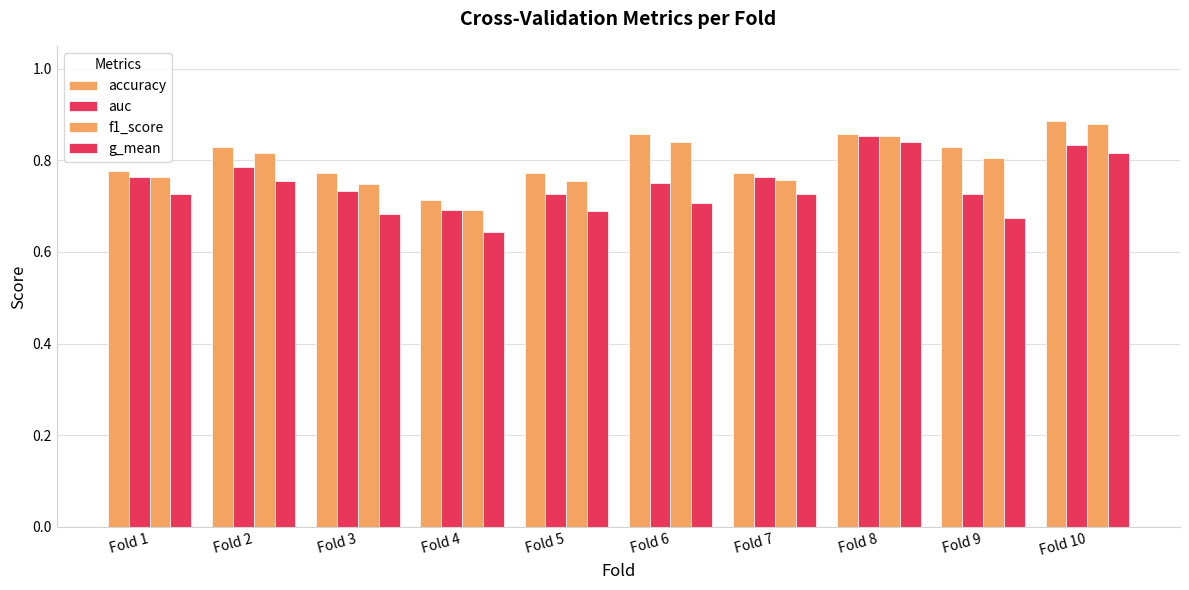

Is the value of accuracy at Fold 8 greater than the value of f1_score at Fold 8?

Yes